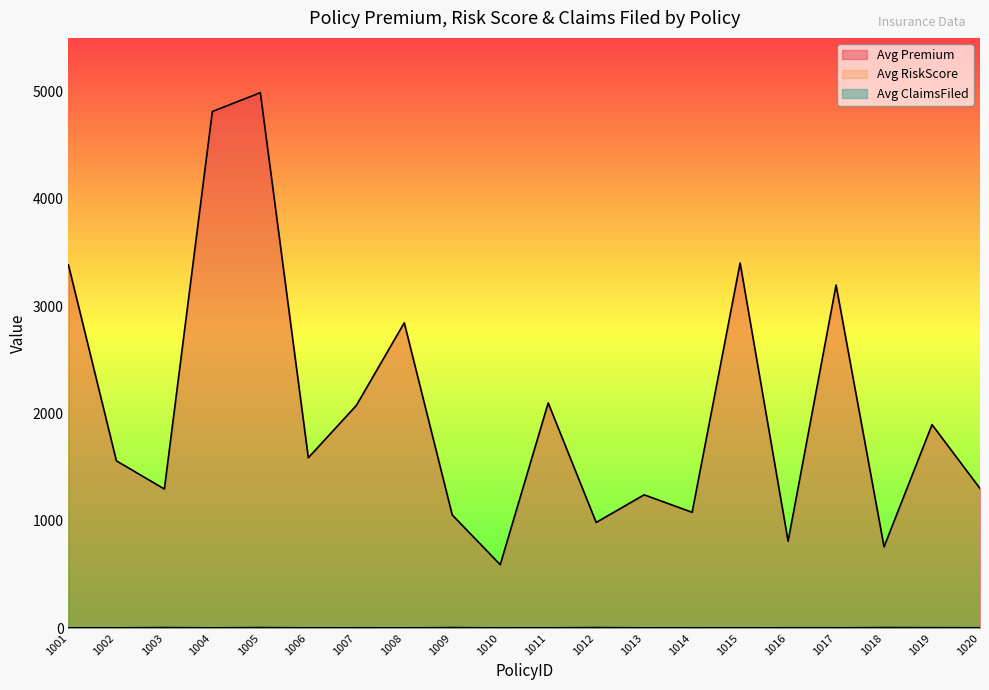

How many times do Avg ClaimsFiled and Avg RiskScore cross each other?

4